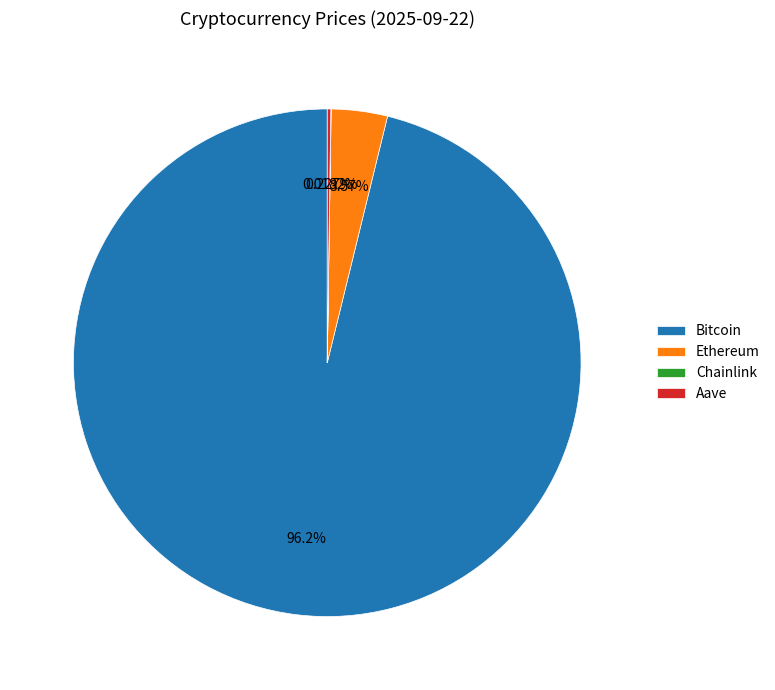

To the nearest percent, what is the difference between the Ethereum and Bitcoin slice percentages?

93%